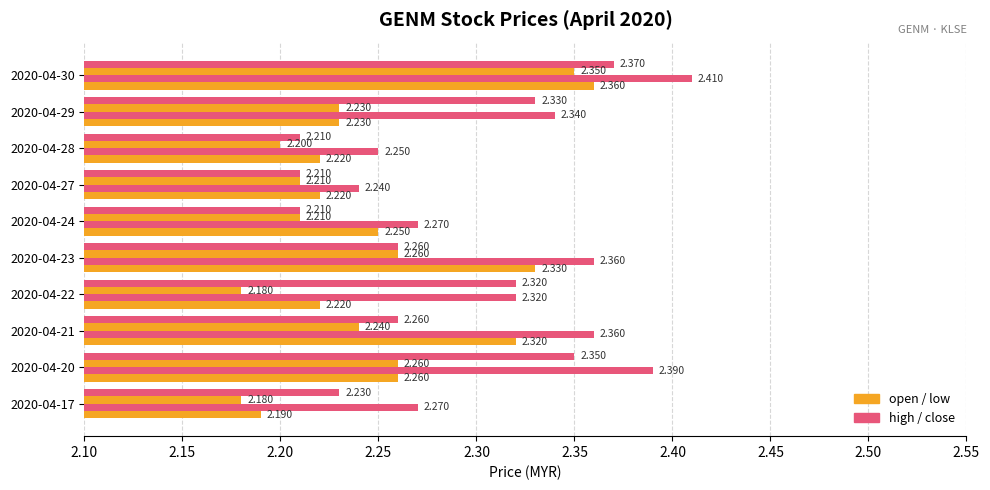

How many data points does each series have?

10